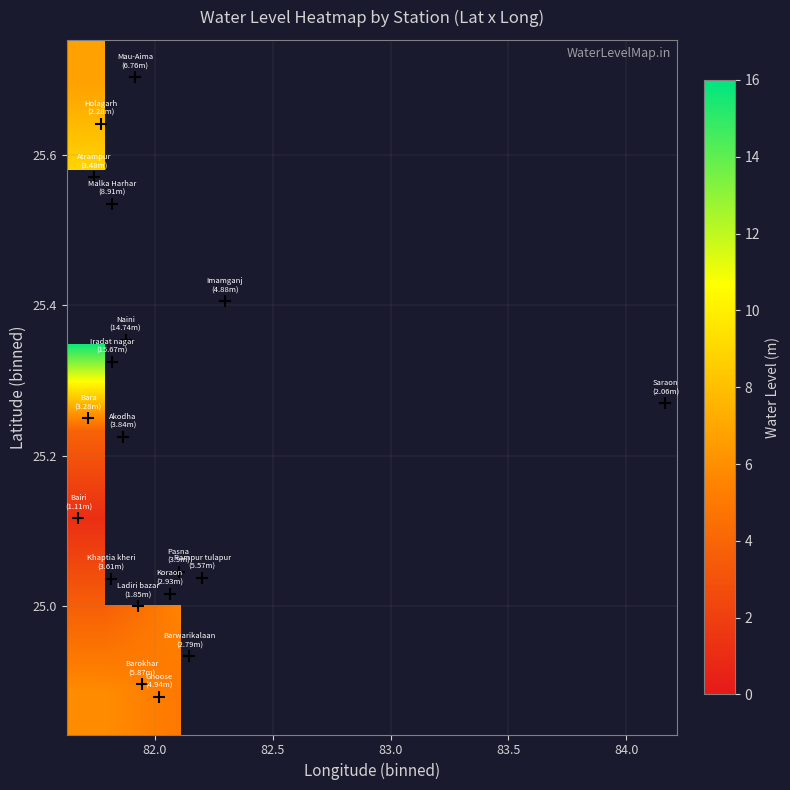

What is the minimum value shown in the chart?

1.1